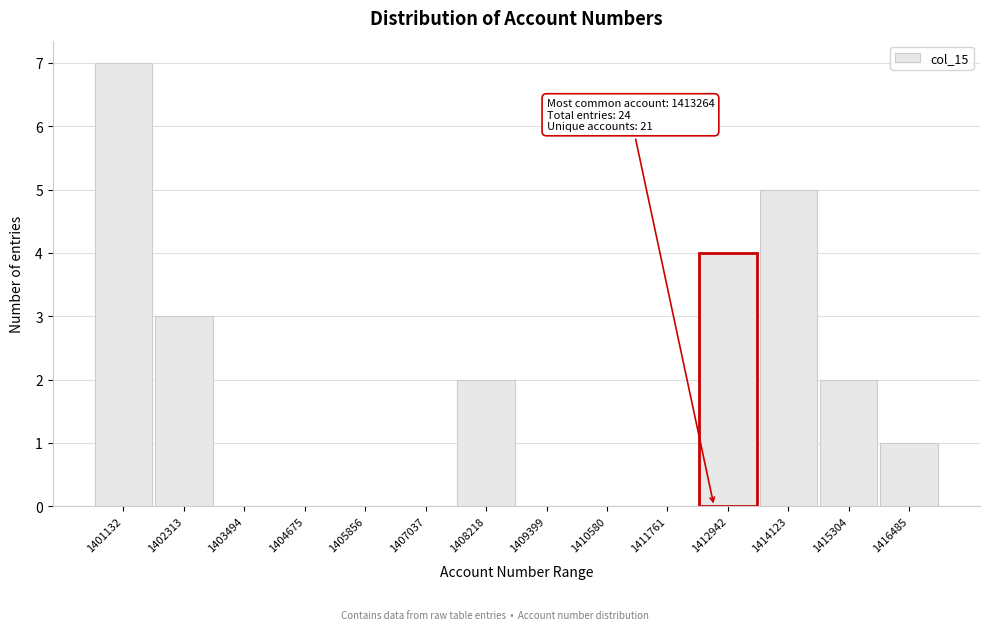

Reading right to left, extract all data points from this chart.

1416485=1	1415304=2	1414123=5	1412942=4	1411761=0	1410580=0	1409399=0	1408218=2	1407037=0	1405856=0	1404675=0	1403494=0	1402313=3	1401132=7